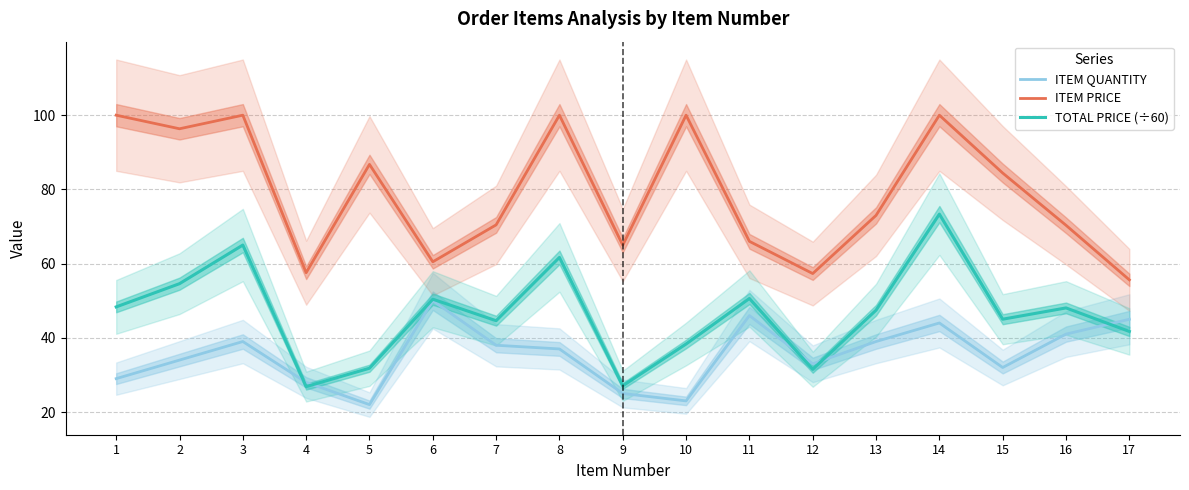

How many data points in ITEM QUANTITY are less than 37?

8